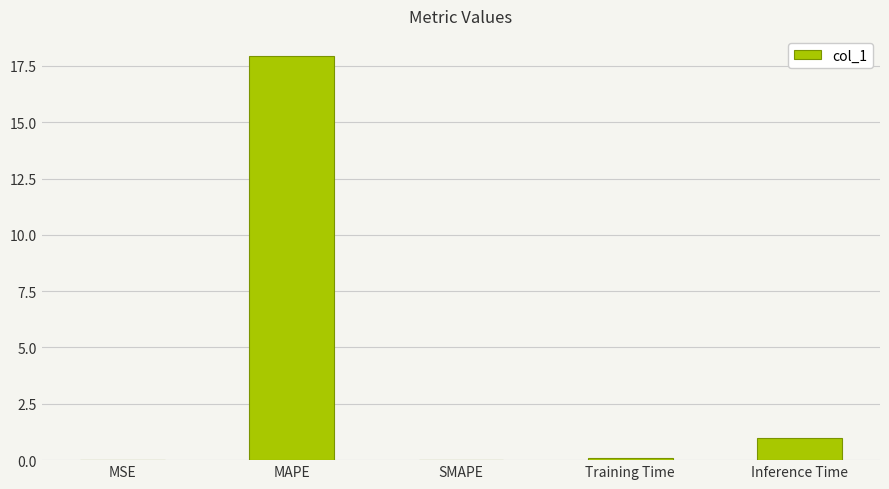

Are the bars grouped side by side (vs. stacked)?

No